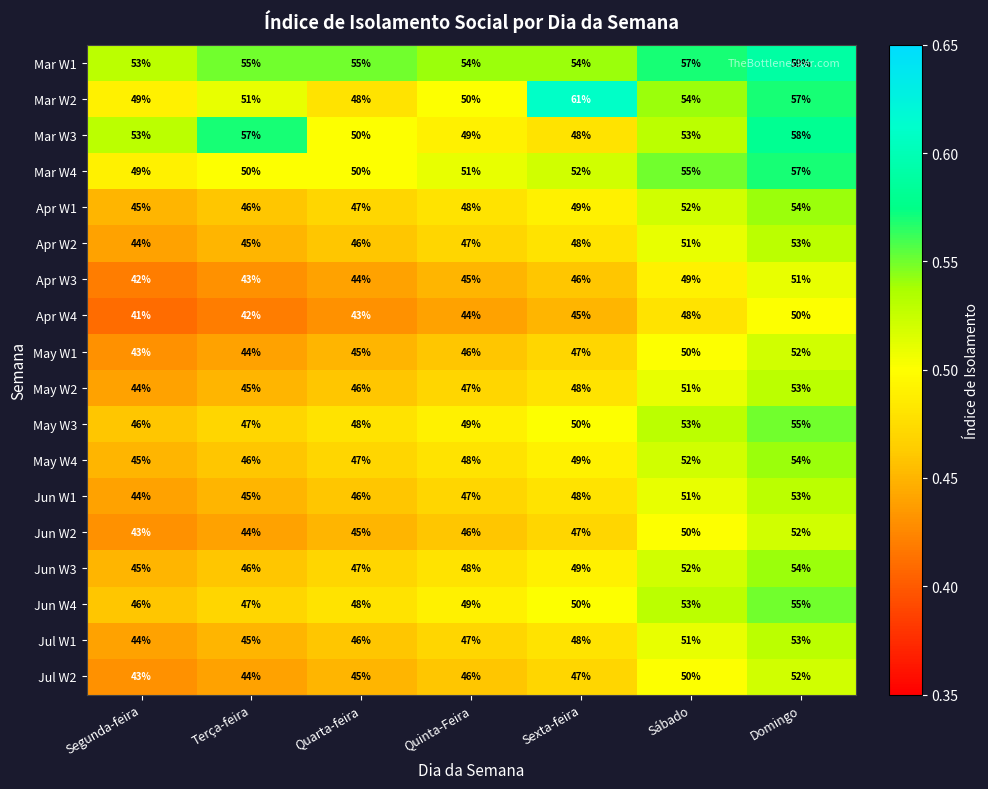

Which category has the lowest value in the Apr W1 series?

Segunda-feira